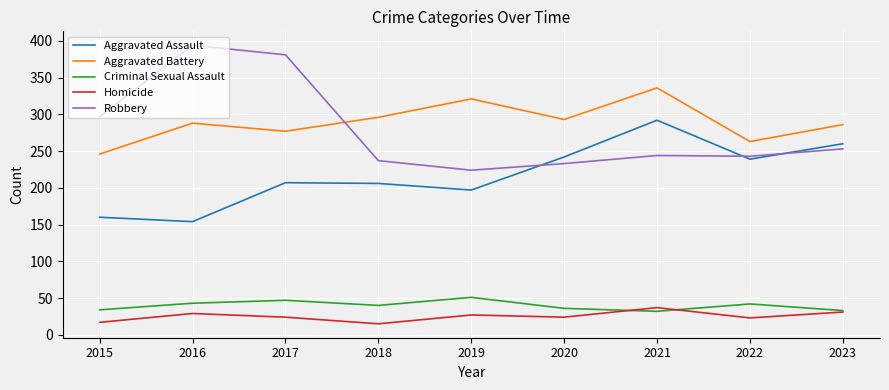

How many interior local valleys does the Criminal Sexual Assault series have?

2